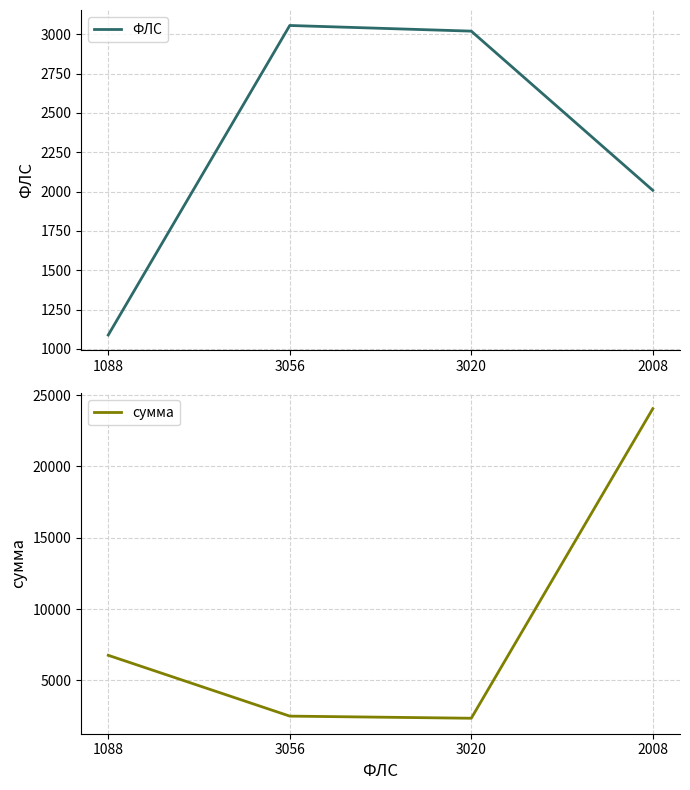

Between 3056 and 3020, which is larger?

3056